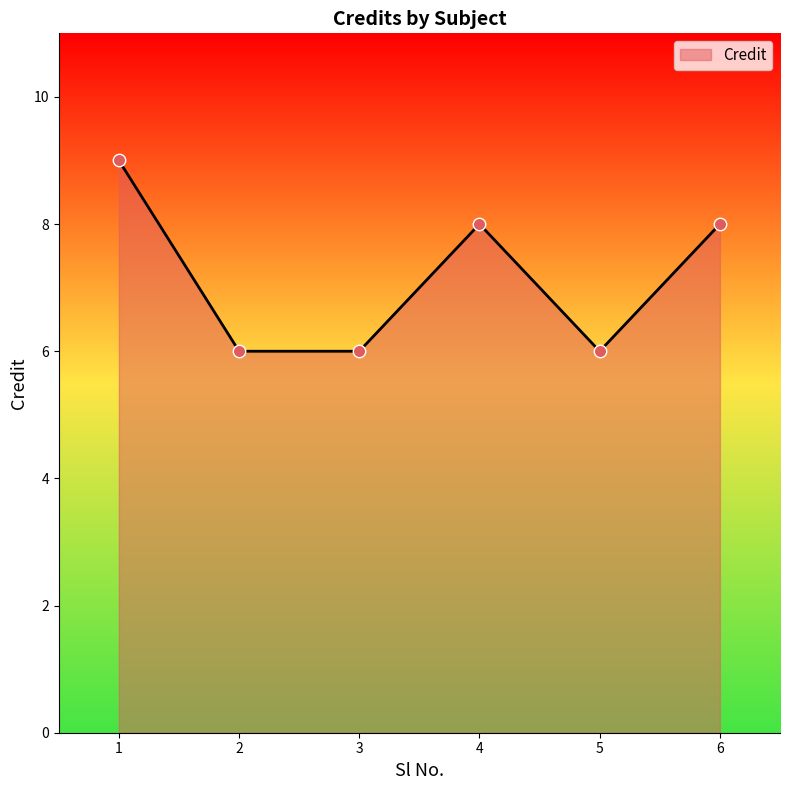

Approximately how many times larger is the value at 5 compared to 3?

1.0